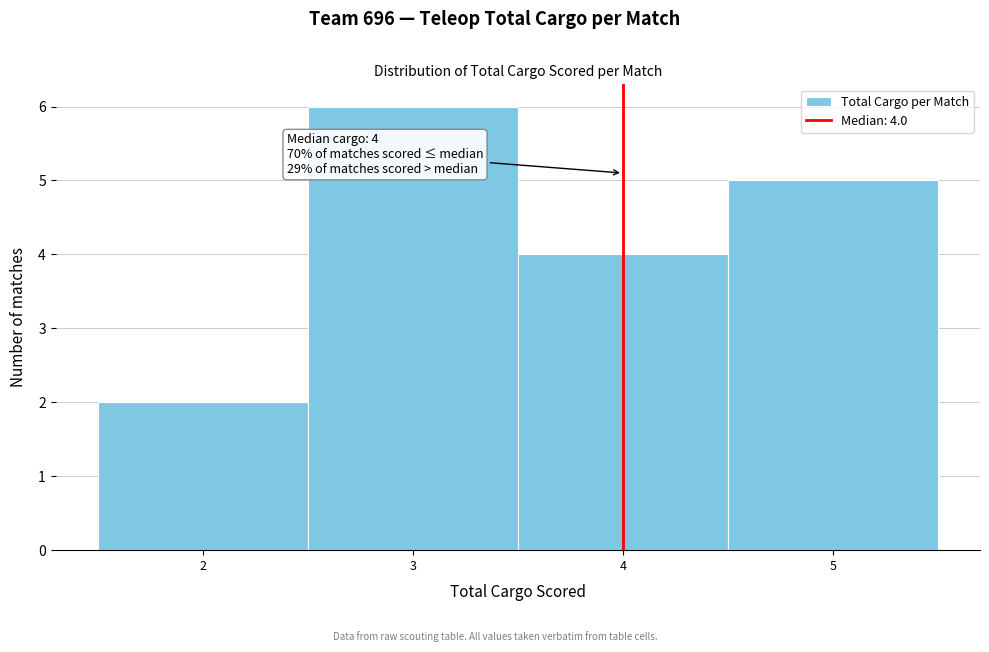

Which range on the x-axis has the tallest bar?

2.5 to 3.5